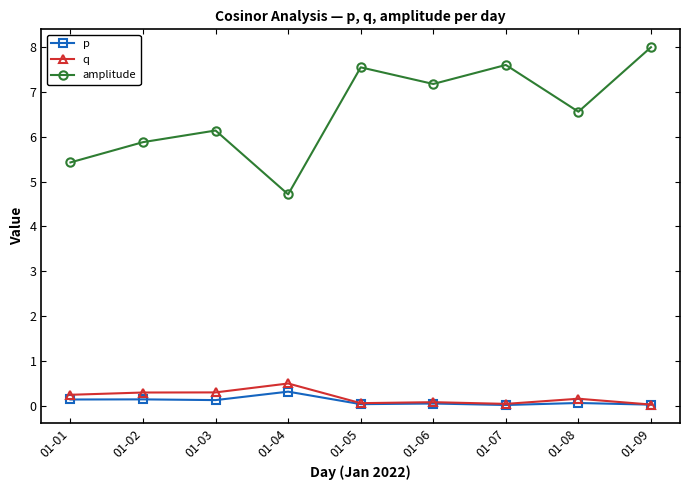

What is the greatest value displayed?

8.0